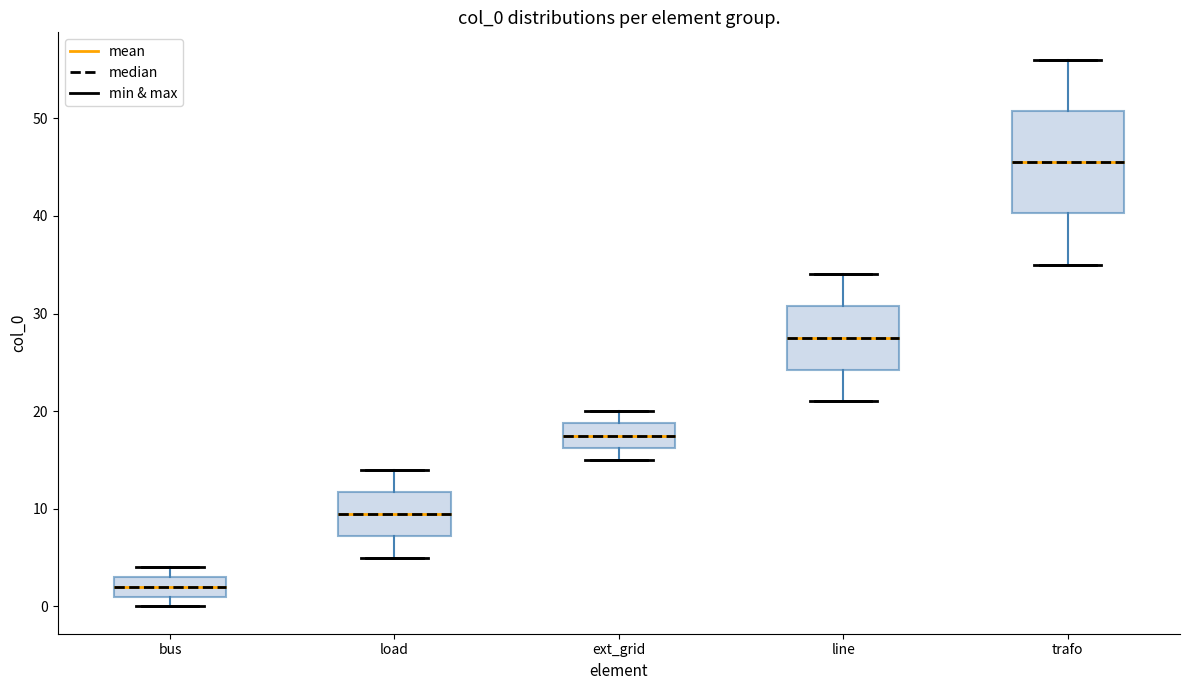

Reading left to right, transcribe this box plot: for each box, give where its median line is, the range the box spans, and where its two whiskers end, as read against the y-axis. The values are not printed on the chart, so give them approximately, as read against the axis.

bus: median 2, box 1 to 3, whiskers 0 to 4
load: median 10, box 7 to 12, whiskers 5 to 14
ext_grid: median 18, box 16 to 19, whiskers 15 to 20
line: median 28, box 24 to 31, whiskers 21 to 34
trafo: median 46, box 40 to 51, whiskers 35 to 56